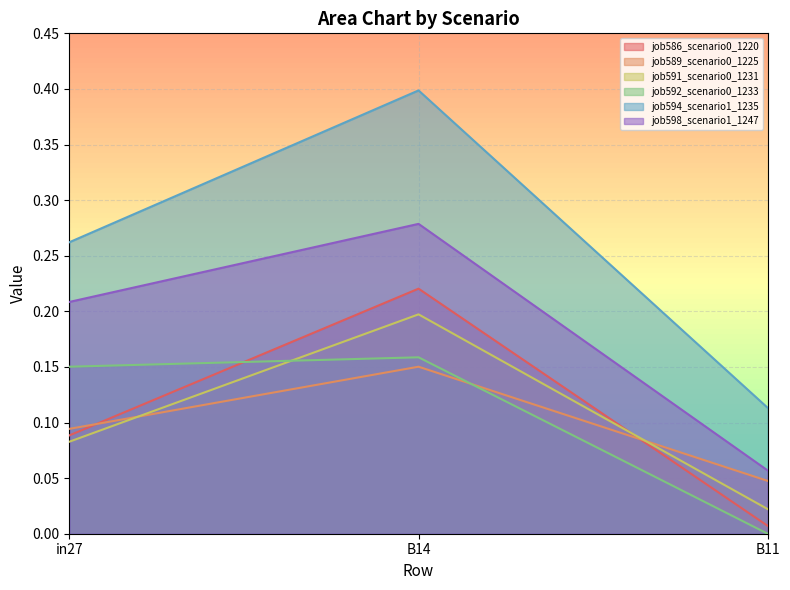

The job591_scenario0_1231 series shows 0.0 at B11. True or false?

True